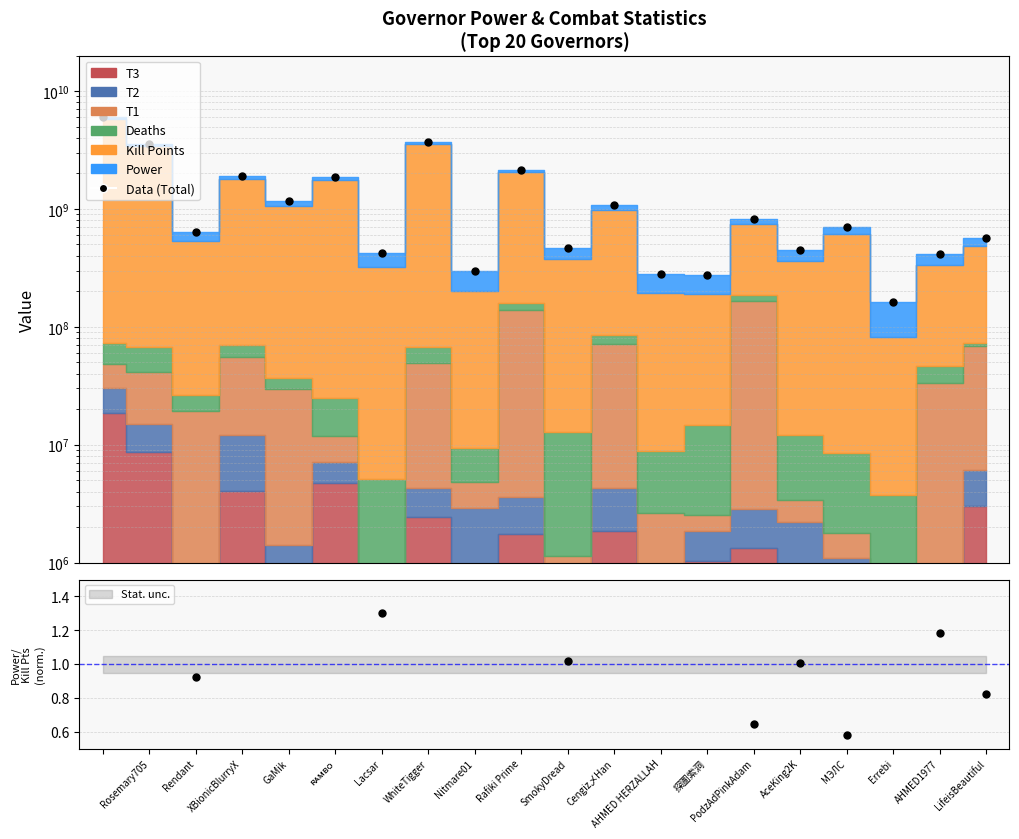

Which label corresponds to the smallest value in the chart?

Errebi